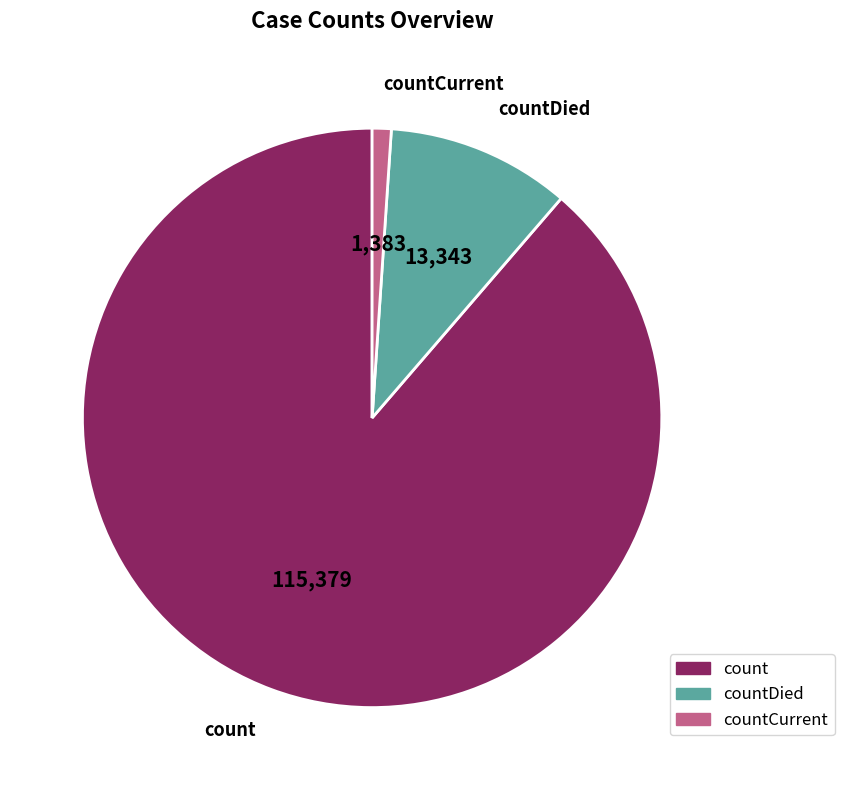

Combined, do countDied and count account for over 50%?

Yes